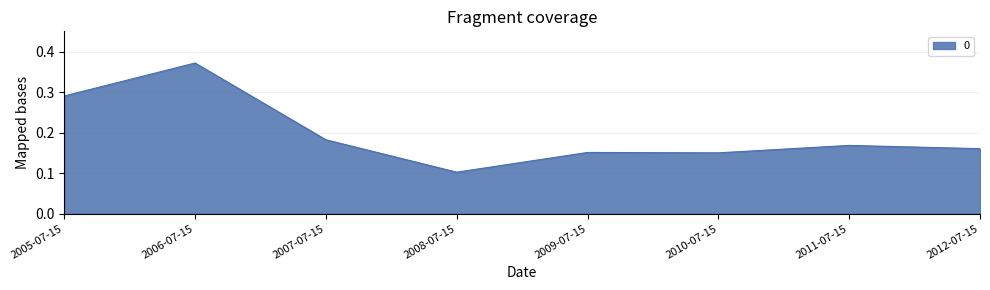

Where is the first local minimum?

2008-07-15